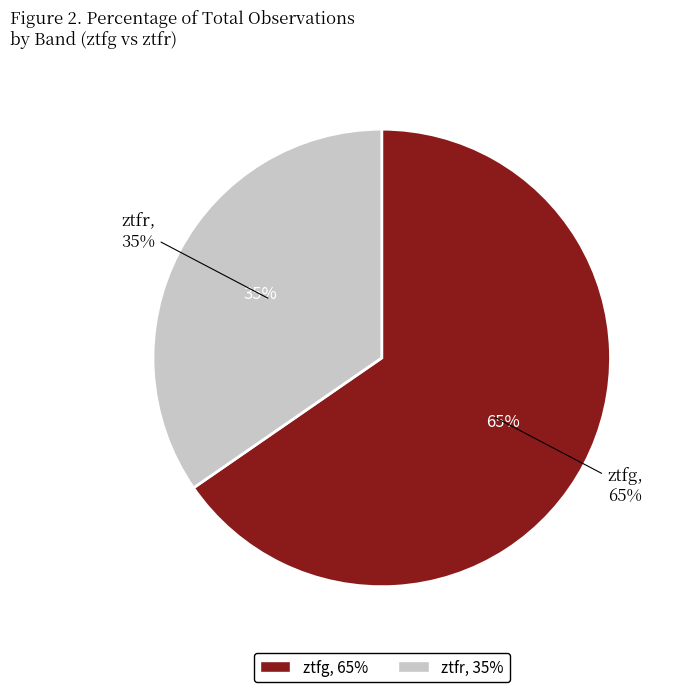

To the nearest percent, what portion does ztfg represent?

65%